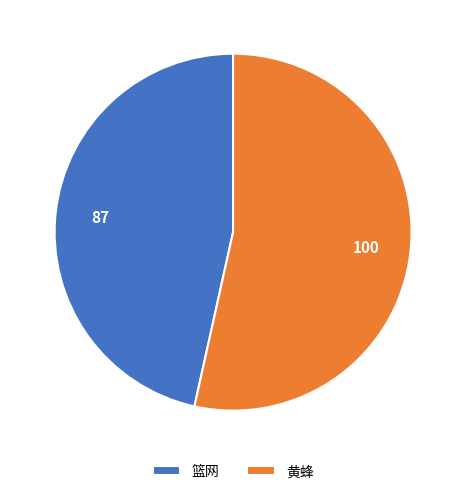

How many slices are in this pie chart?

2